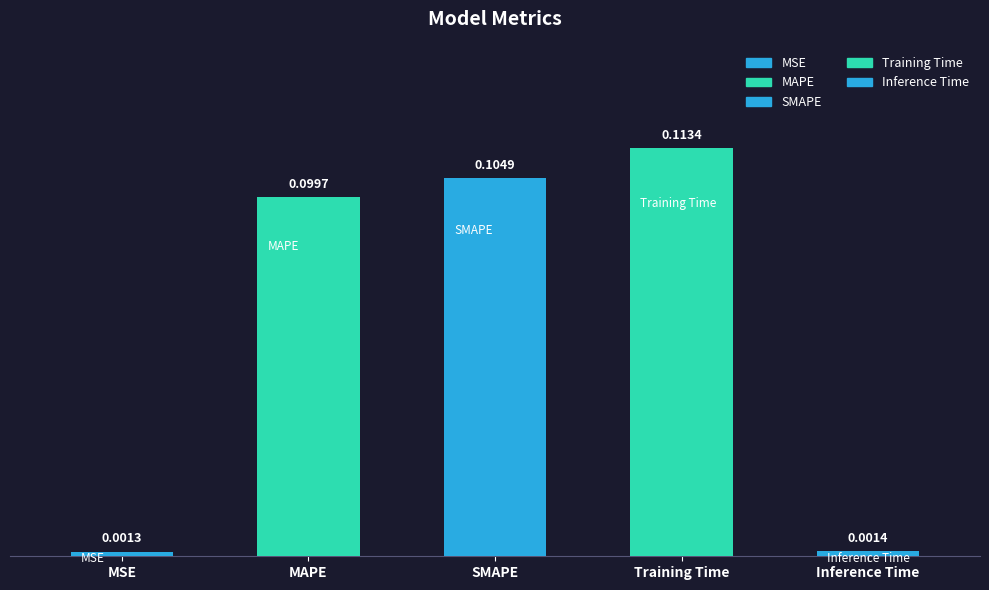

Count the number of categories in the chart.

5